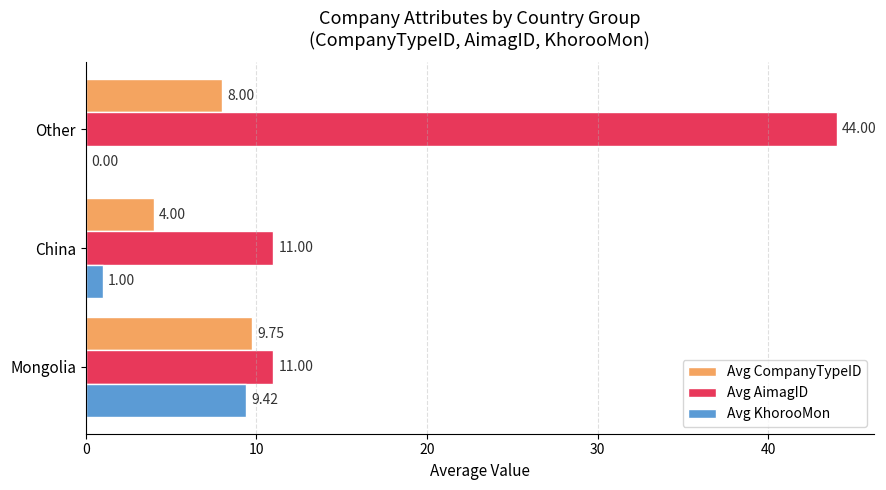

Between Mongolia and Other, which series saw the biggest shift?

Avg AimagID